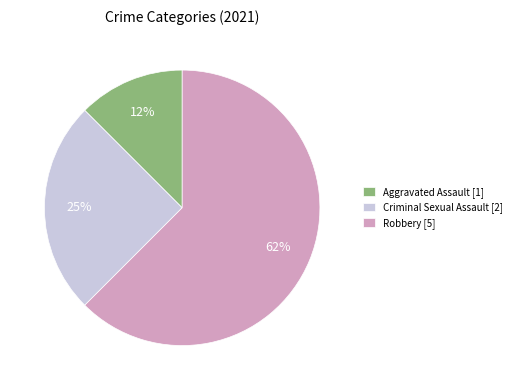

Count the number of slices in the pie.

3